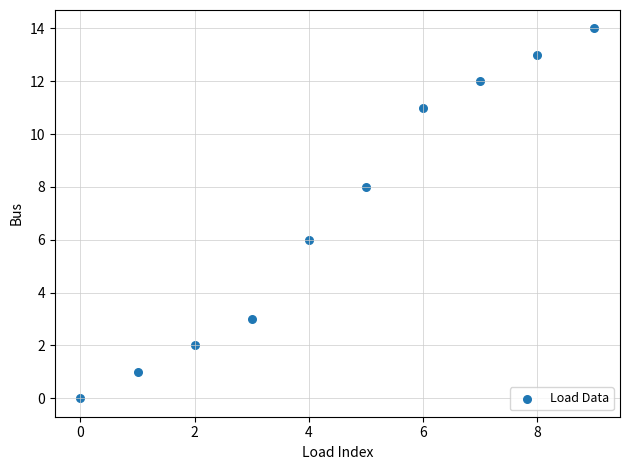

What is the average Y value?

7